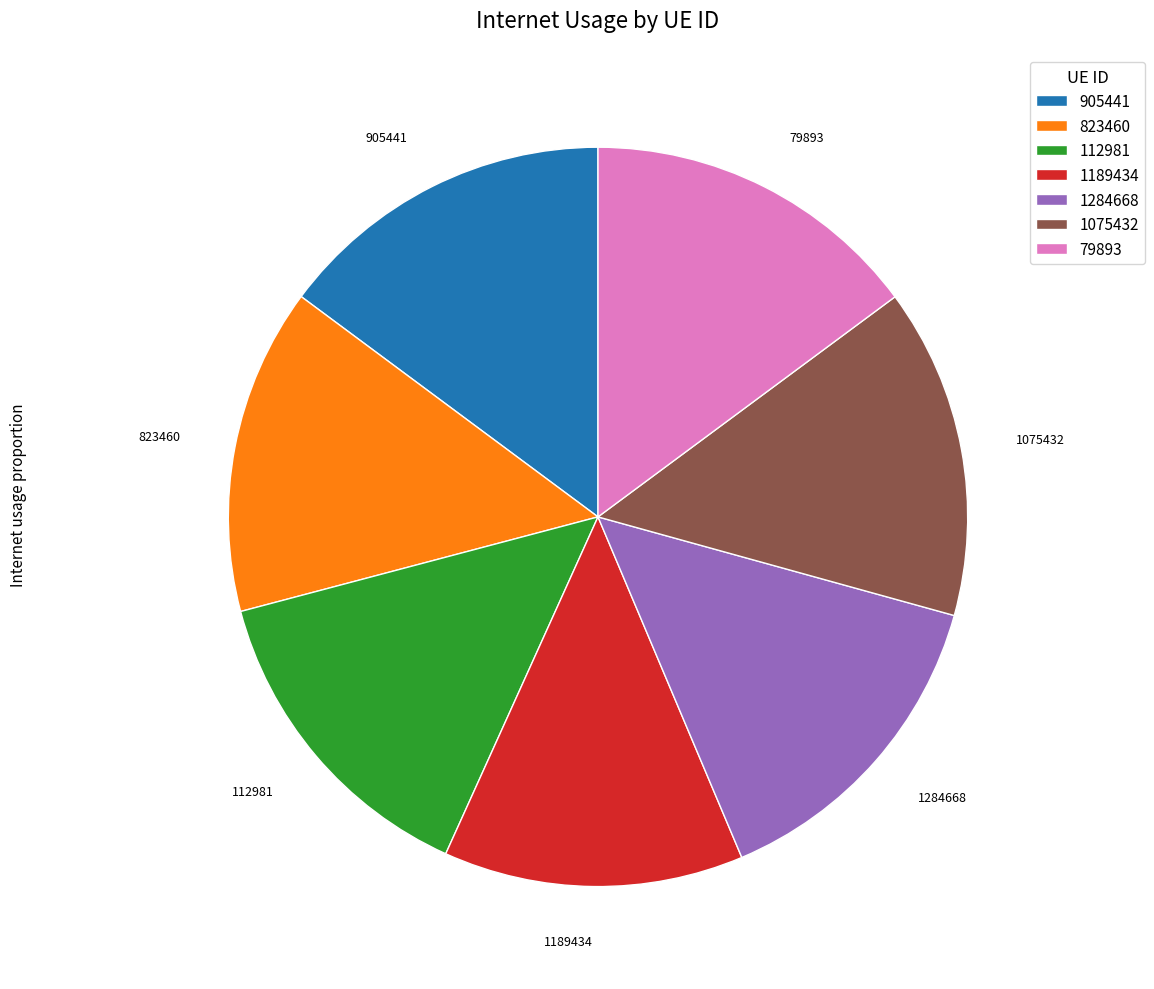

Does 1284668 account for over 50% of the chart?

No